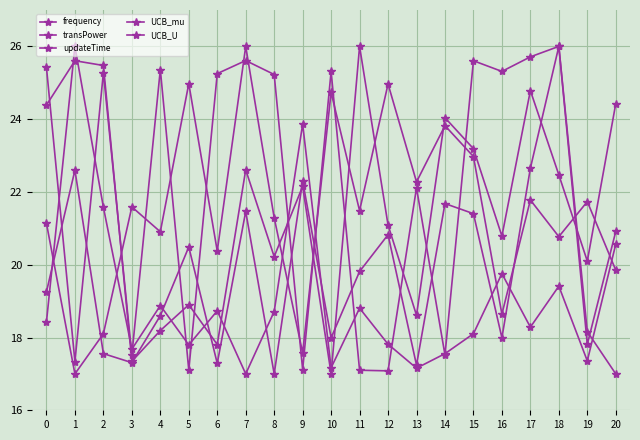

Which series has the widest spread of values?

frequency